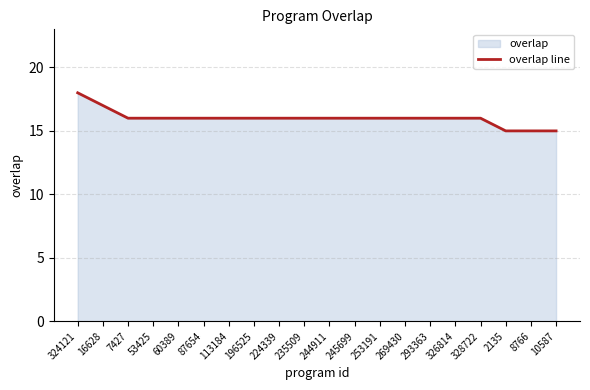

Count the number of values greater than 16.

2